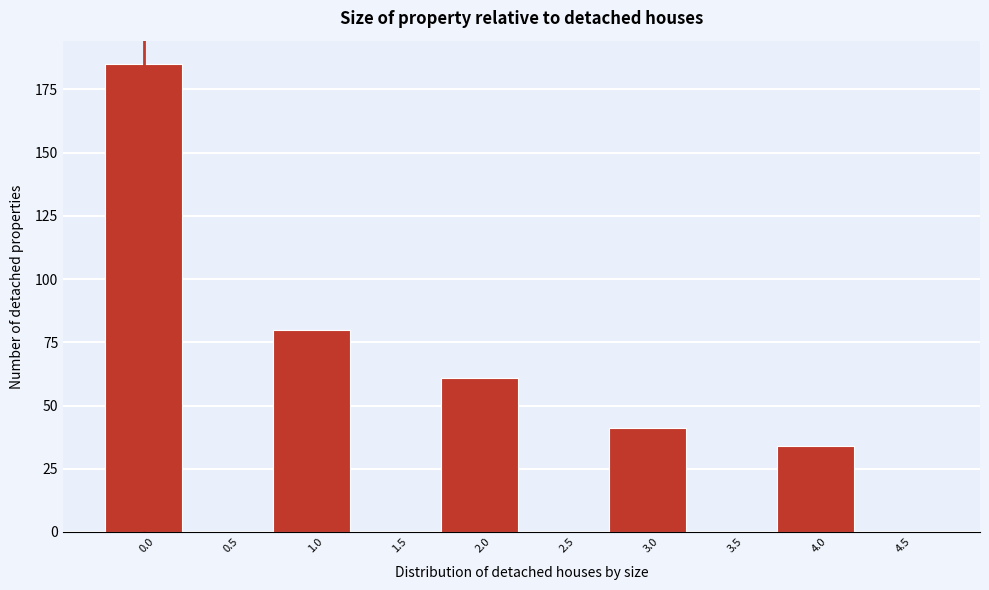

Reading left to right, transcribe all the data shown in this chart.

0.0=185	0.5=0	1.0=80	1.5=0	2.0=61	2.5=0	3.0=41	3.5=0	4.0=34	4.5=0